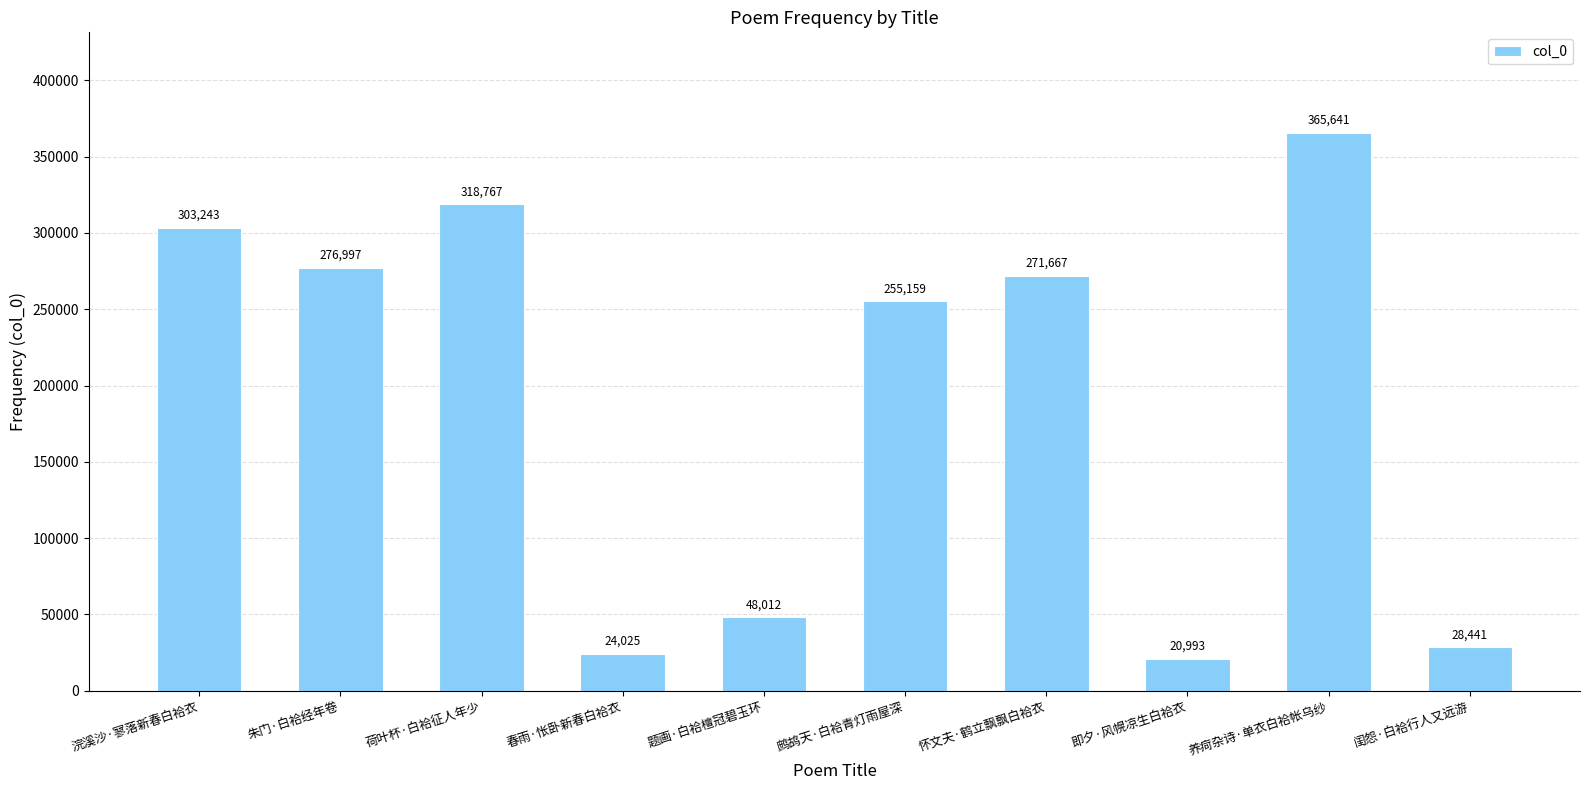

Is it true that the value at 即夕·风幌凉生白袷衣 is 20993?

True